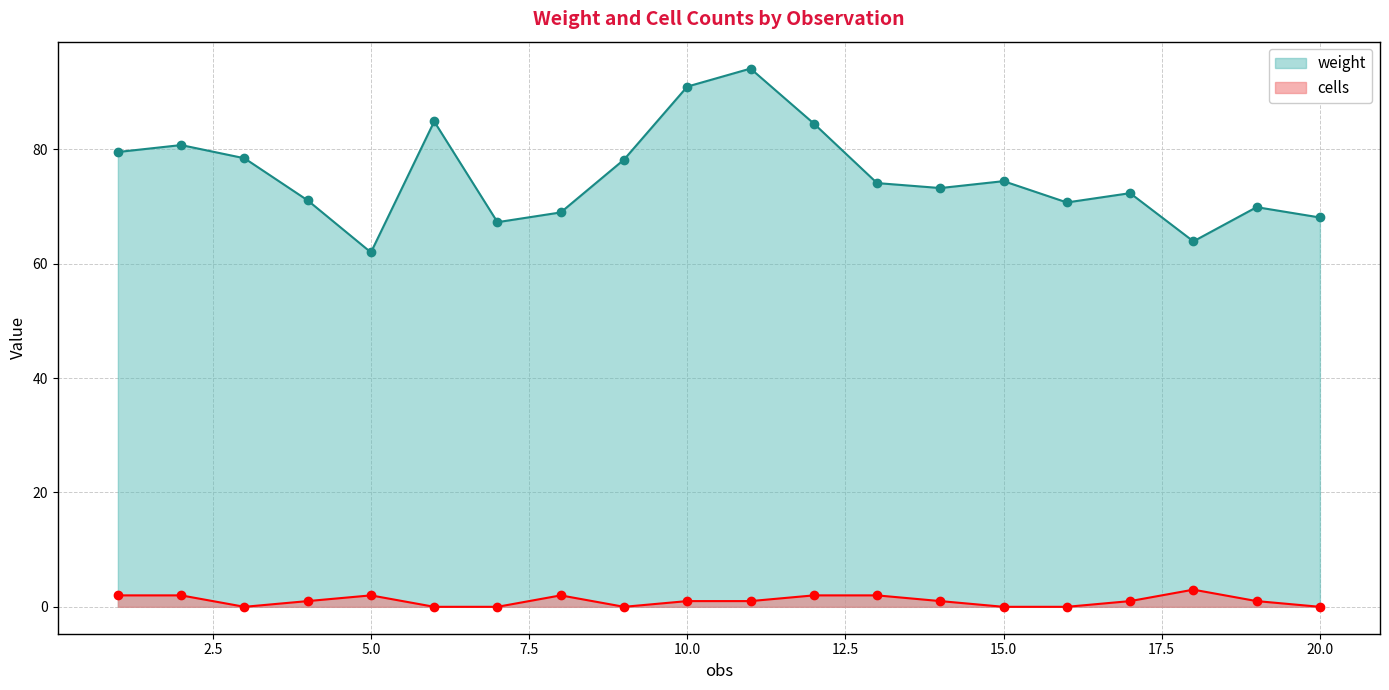

How many cells values are between 0 and 2?

19